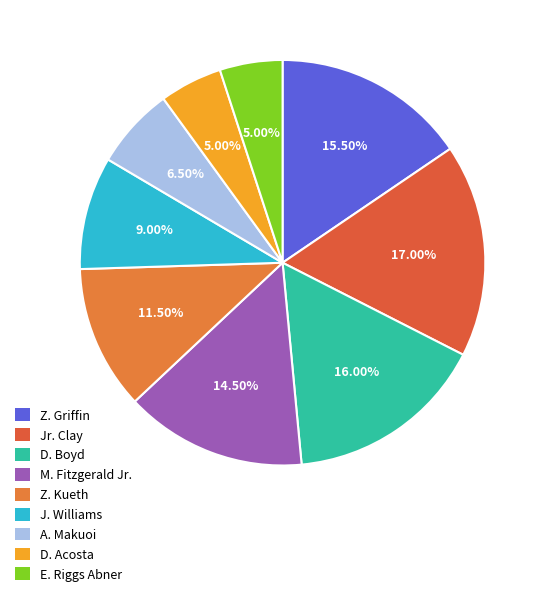

How many segments does this pie chart have?

9